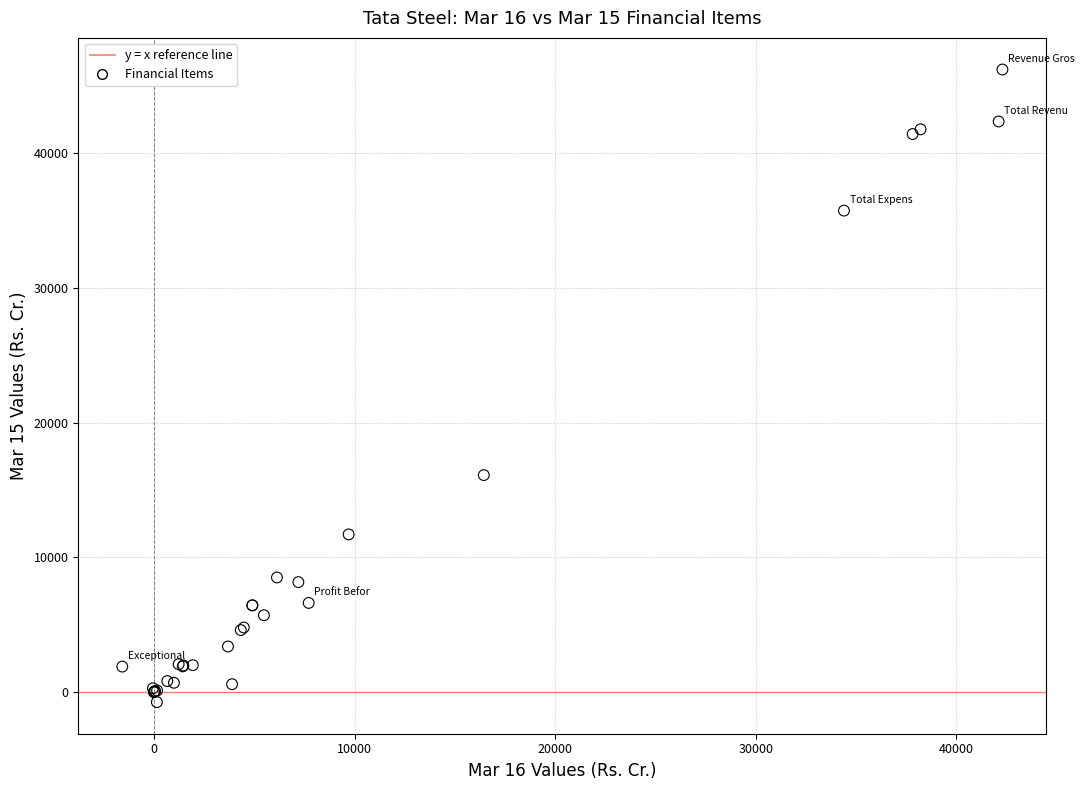

What Y value in the scatter plot is closest to 22740?

16110.0